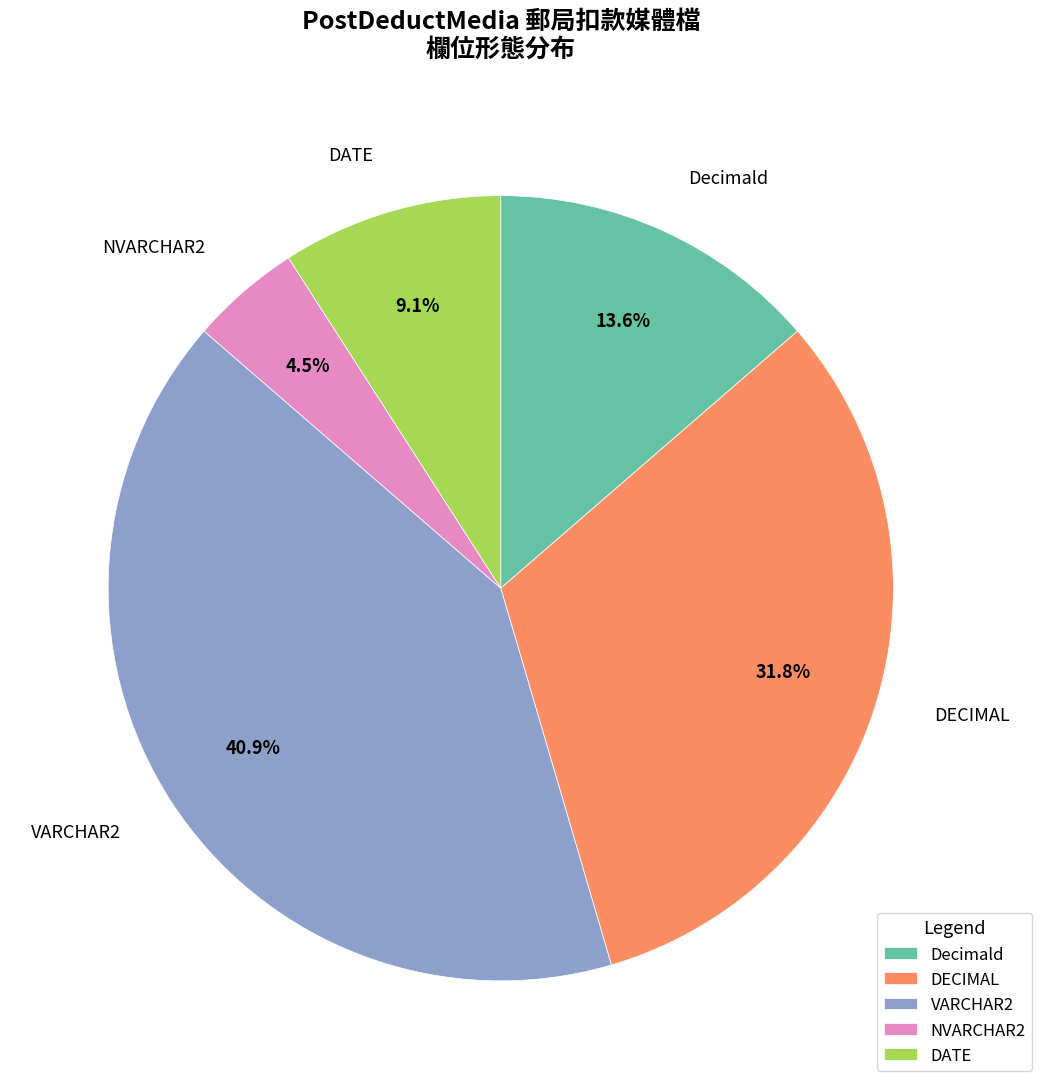

To the nearest percent, what is the average slice percentage?

20%